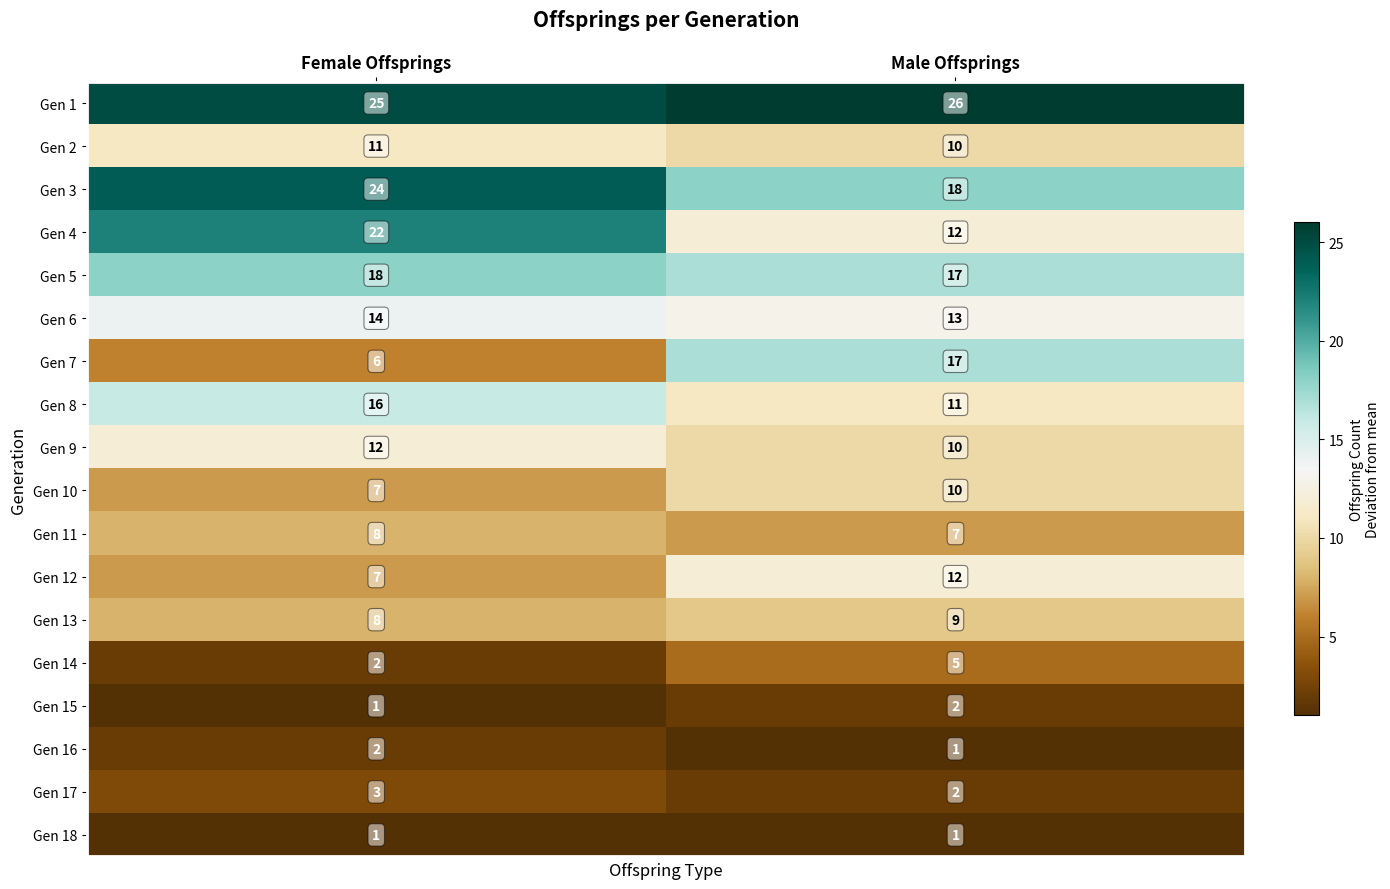

The Gen 17 series shows 2 at Male Offsprings. True or false?

True